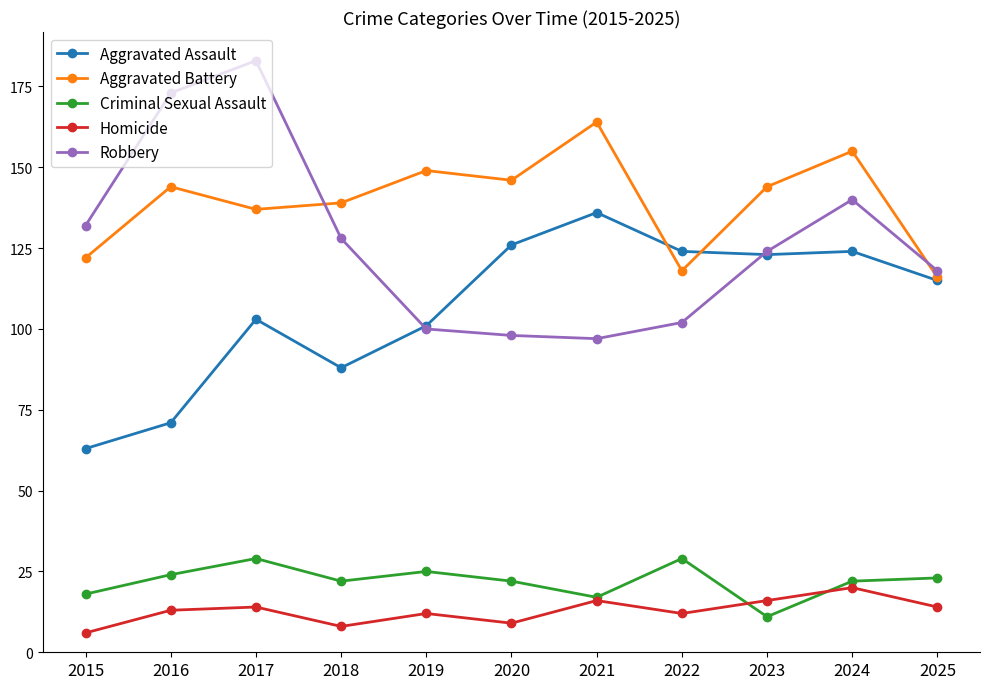

At which category does Aggravated Assault reach its first local valley?

2018